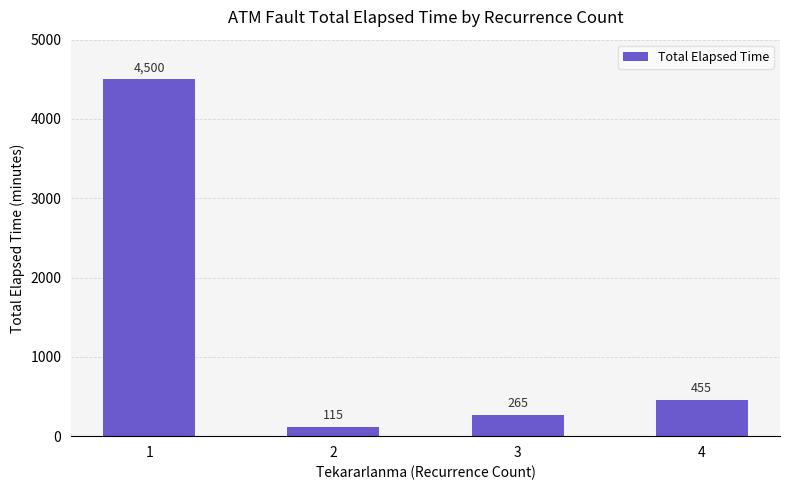

Reading left to right, extract all data points from this chart.

1=4500	2=115	3=265	4=455